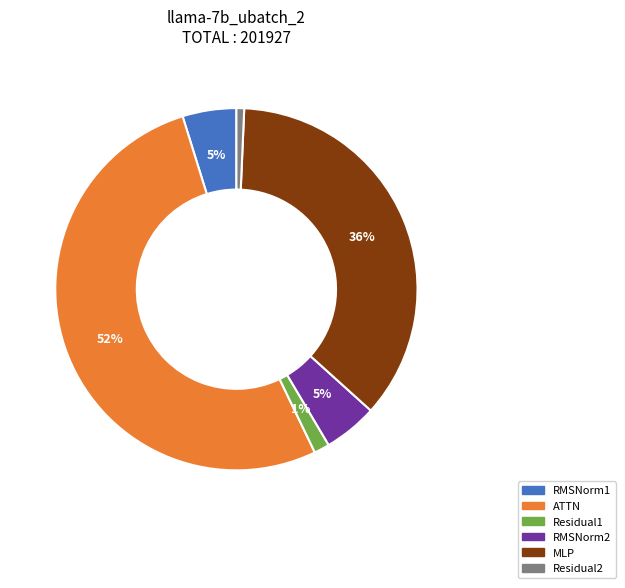

Is the sum of Residual2 and RMSNorm1 greater than half?

No